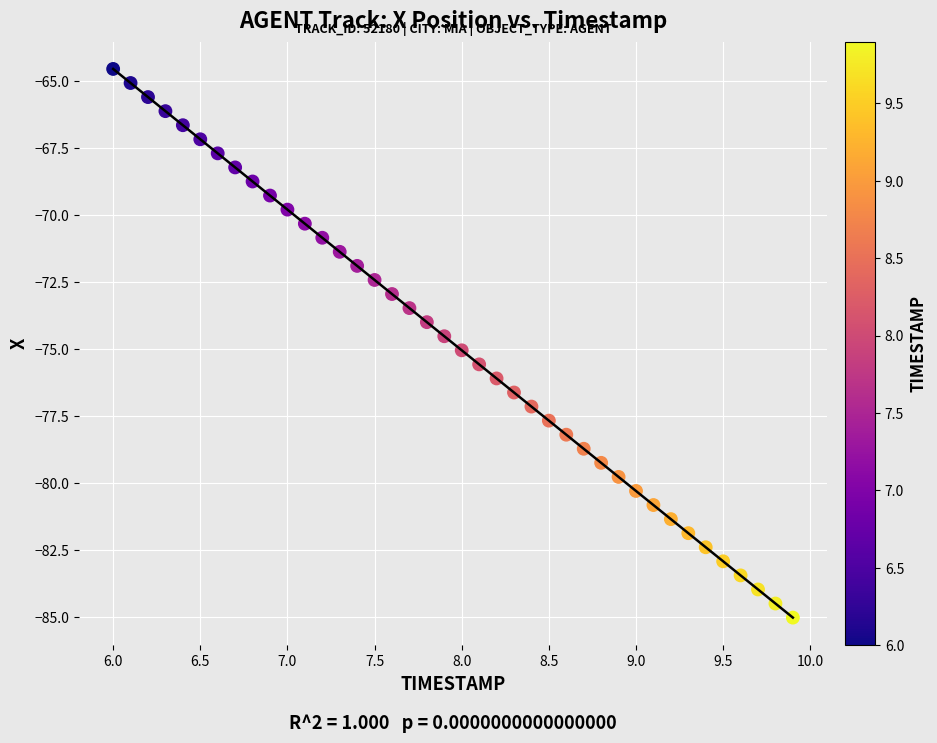

What is the range of Y values (max minus min)?

20.5